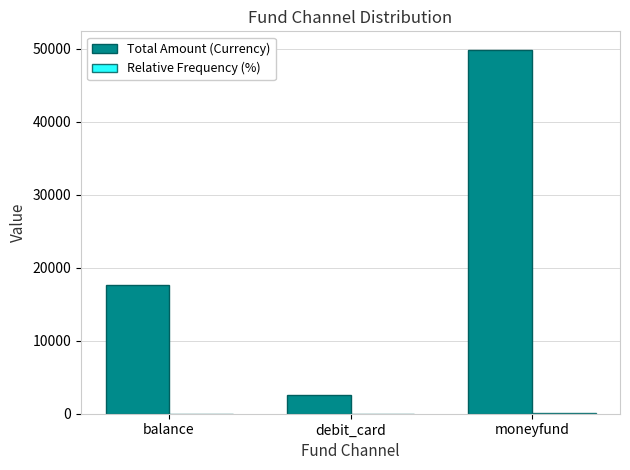

At which category does the chart reach its peak across all series?

moneyfund